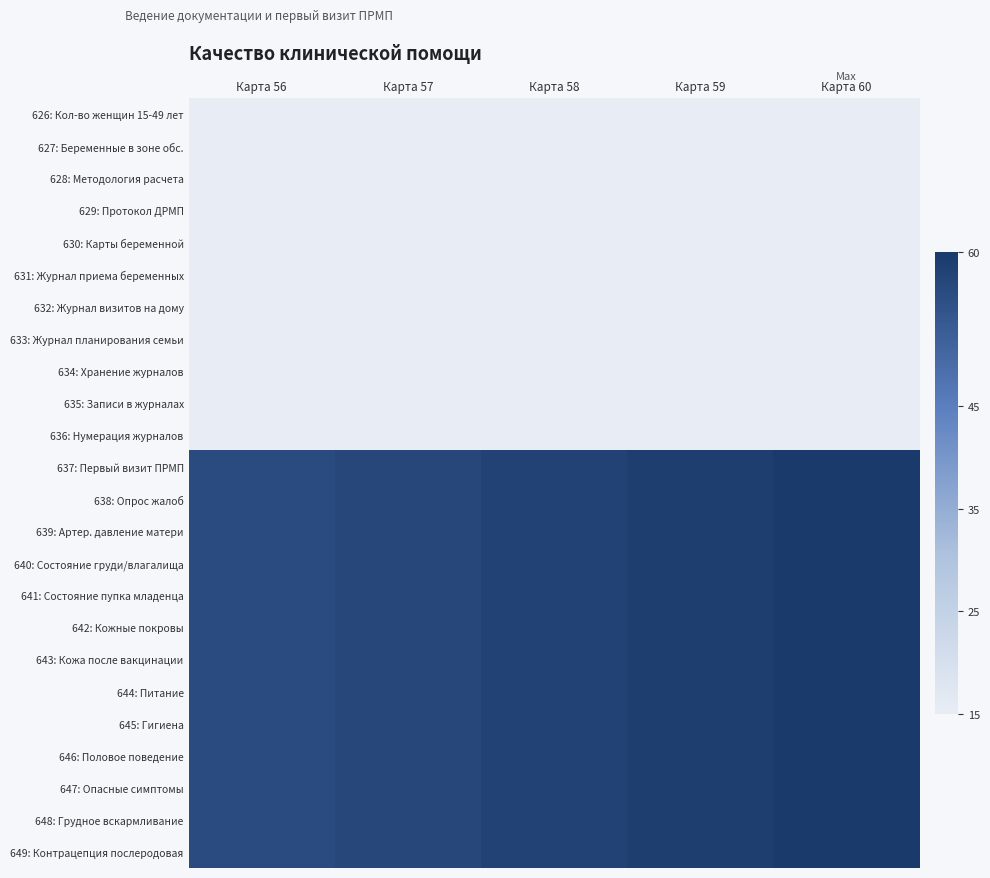

Which series has the largest total across all categories?

637: Первый визит ПРМП